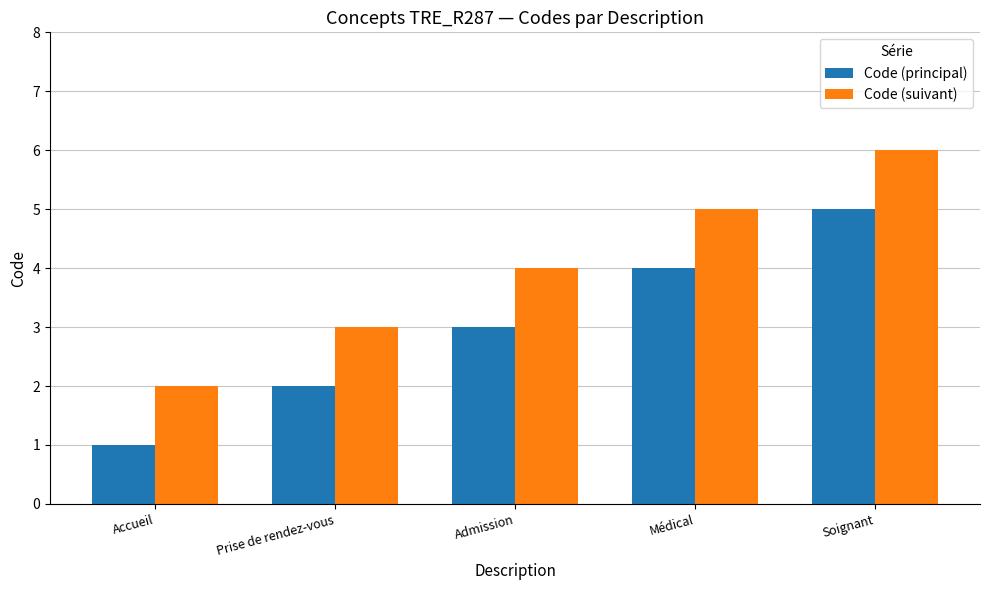

What is the value of the Code (suivant) bar at the 2nd from the left?

3